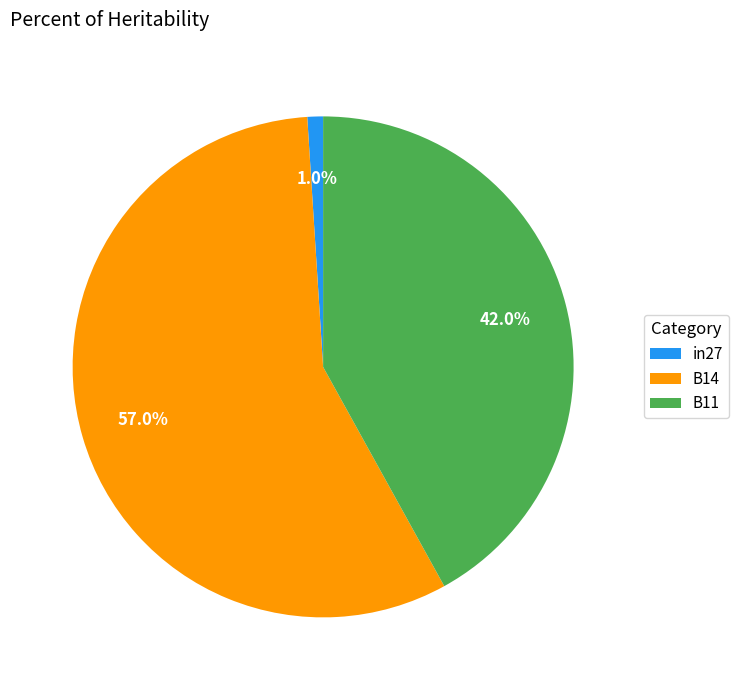

Rank the categories by value from highest to lowest.

B14, B11, in27